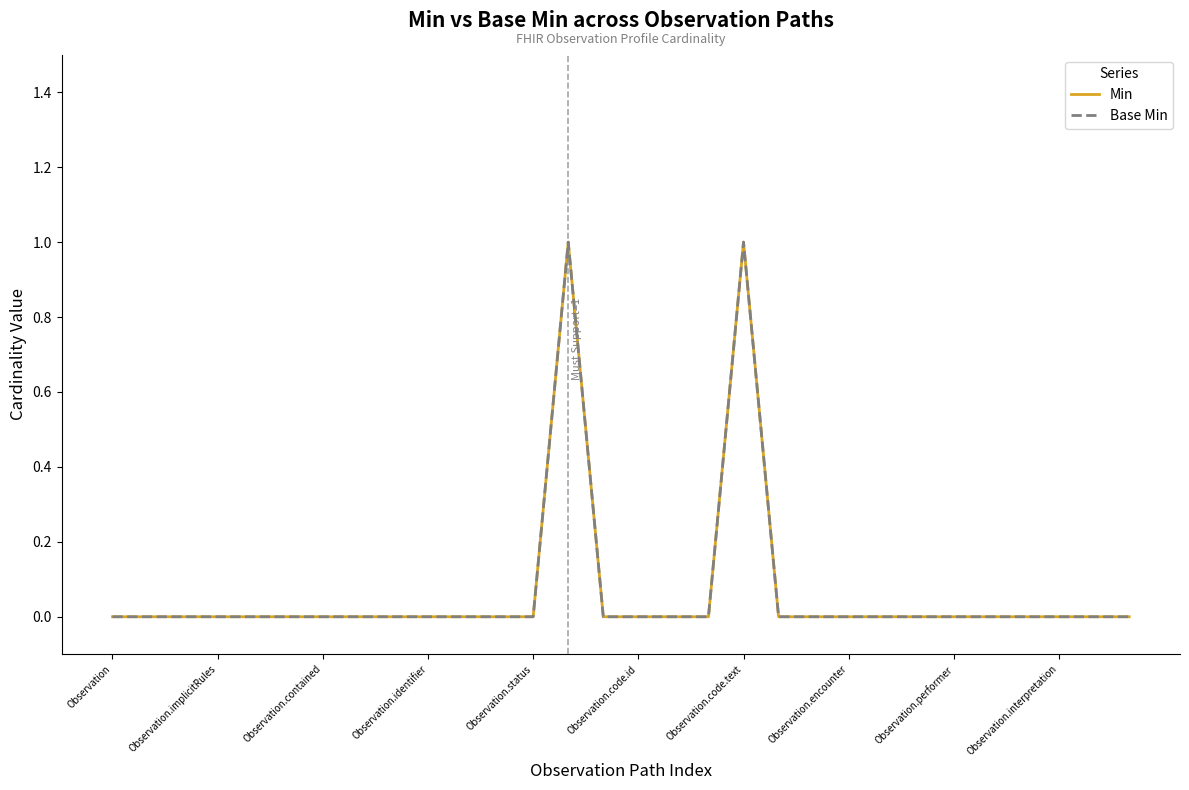

Does the chart display data point markers on the line(s)?

No